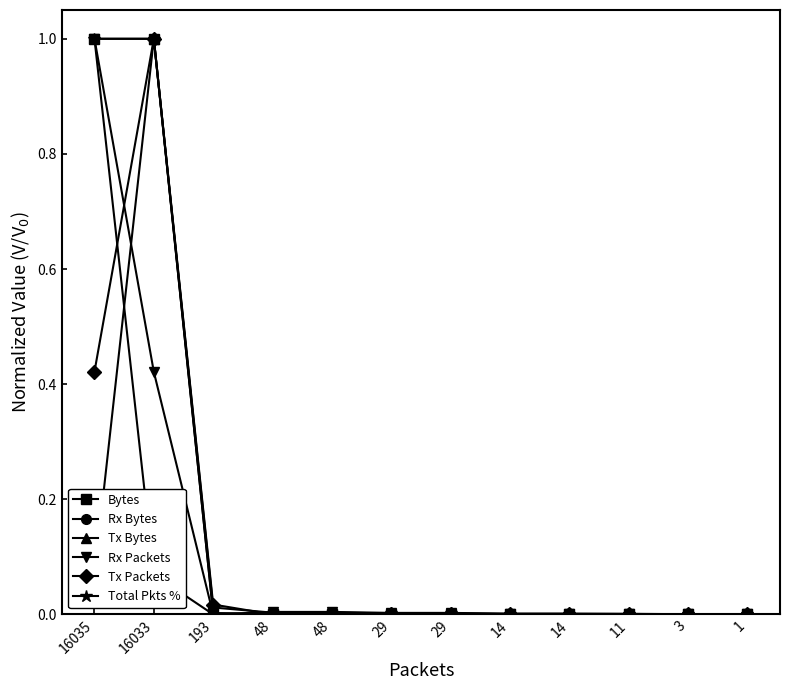

Count the number of categories in the chart.

12